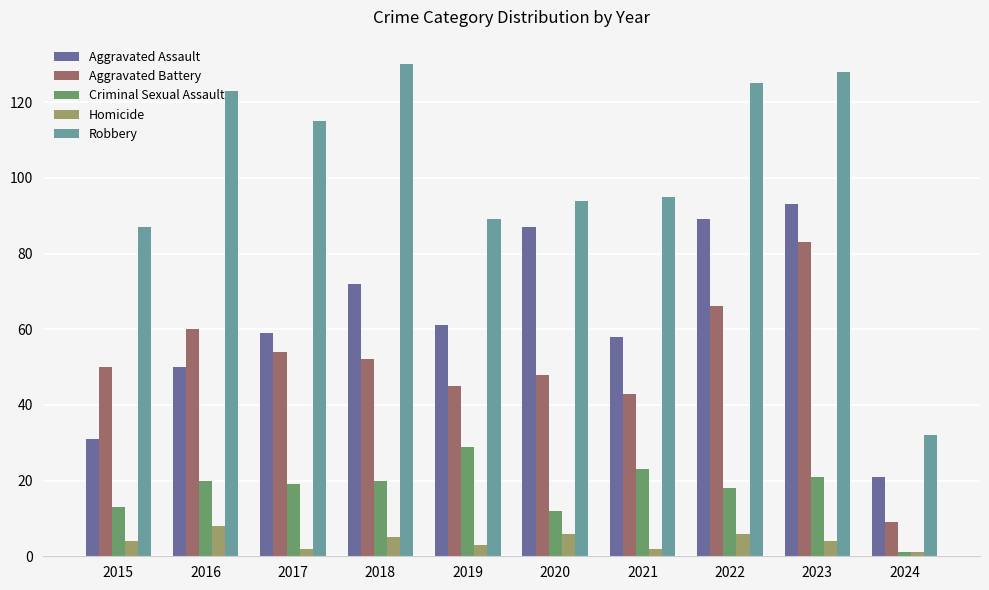

Read the Criminal Sexual Assault value at 2022.

18